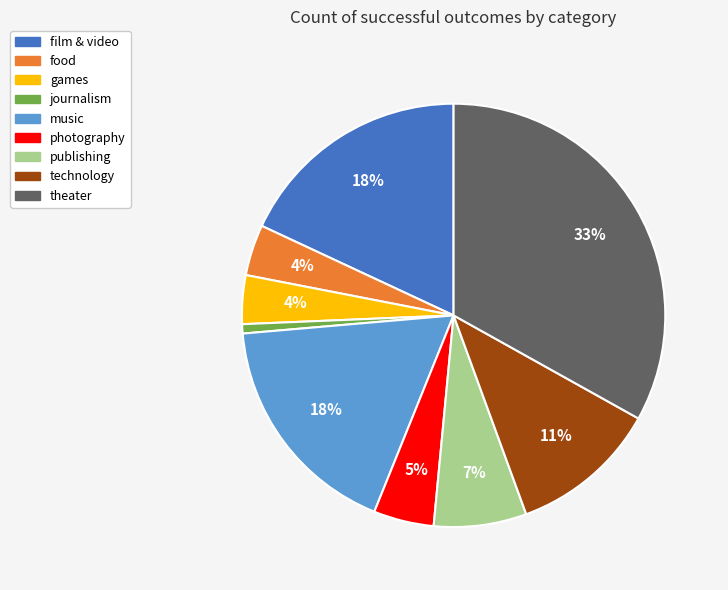

What percentage is the theater slice, to the nearest percent?

33%